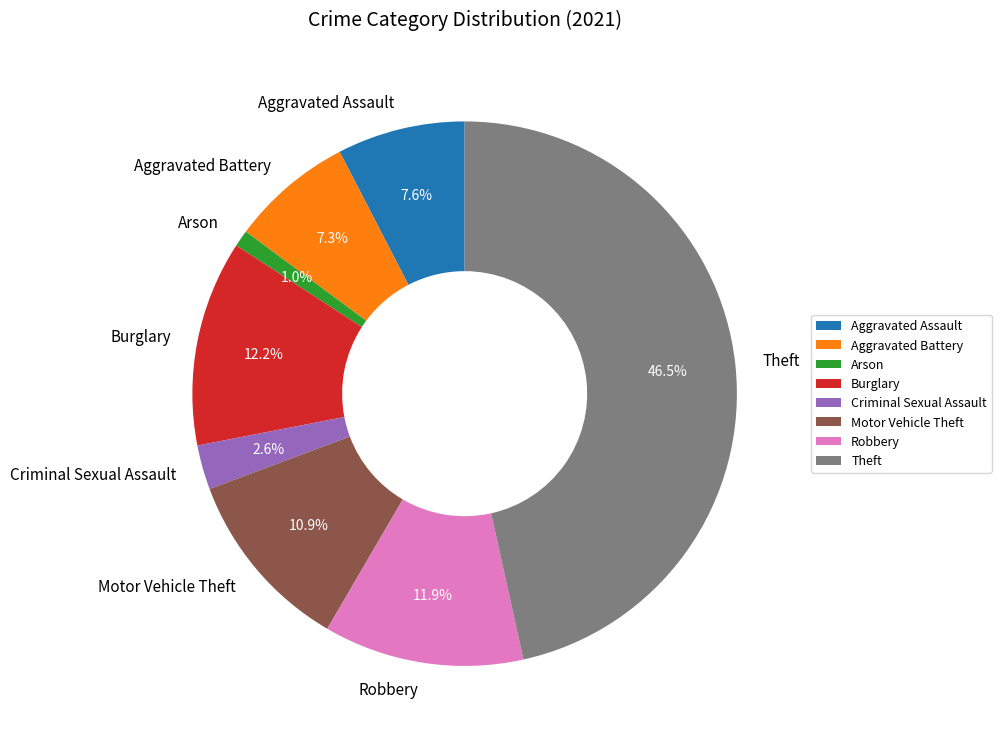

To the nearest percent, what is the average slice percentage?

12%